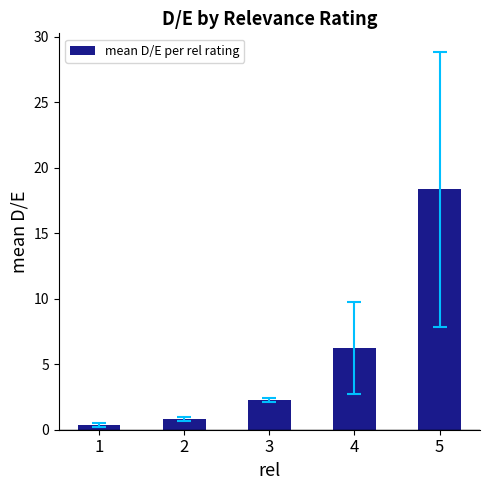

Reading left to right, what are all the values shown in this chart?

1=0.4	2=0.8	3=2.3	4=6.2	5=18.3